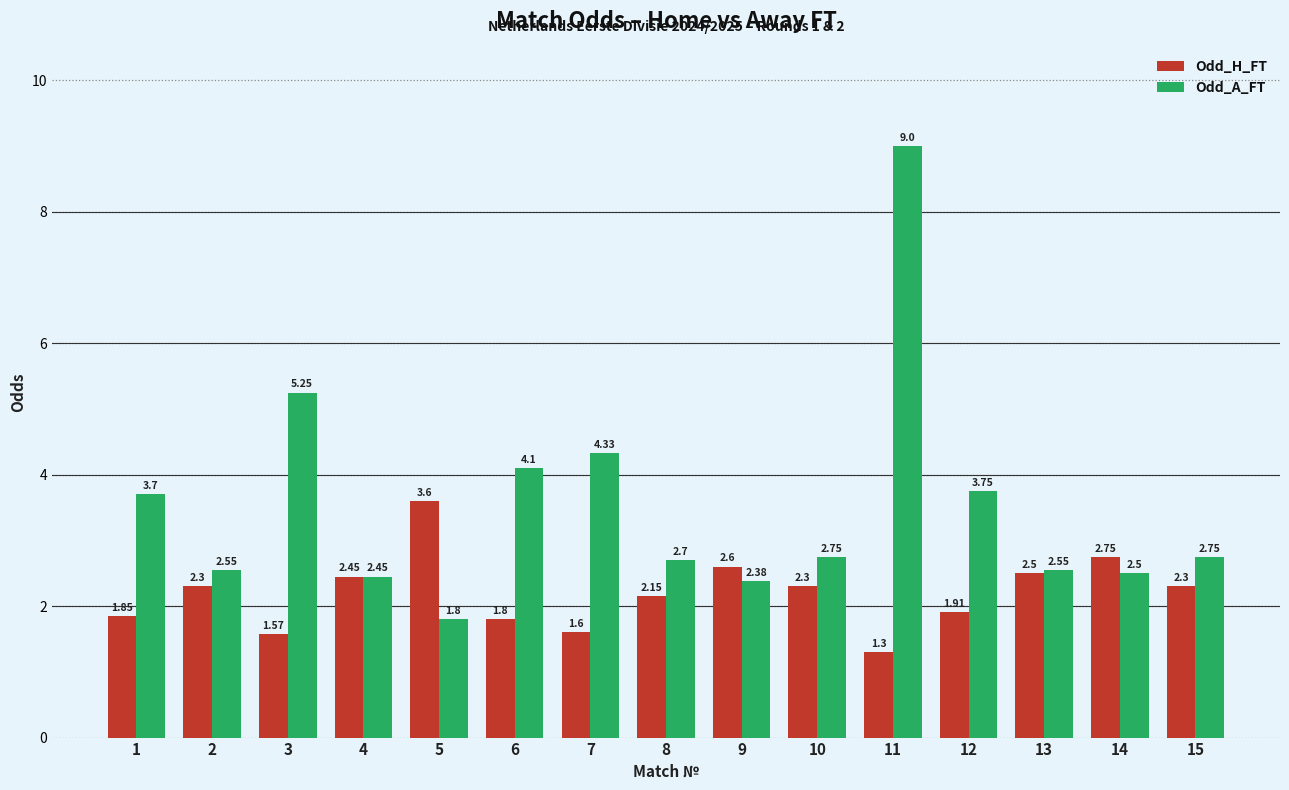

Is the value of Odd_H_FT at 2 greater than the value of Odd_A_FT at 14?

No